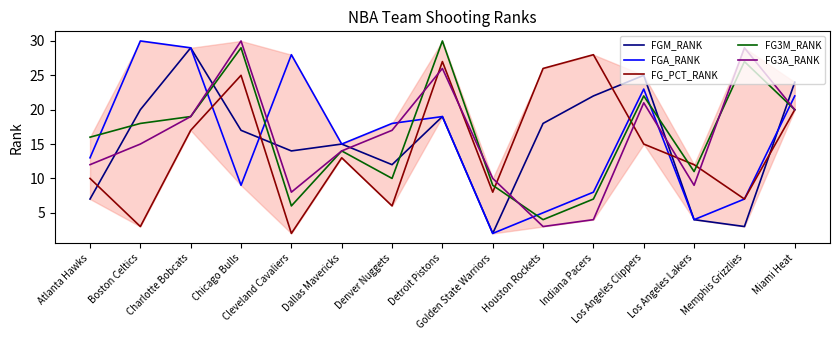

True or false: FG3A_RANK and FGA_RANK cross at least once.

True